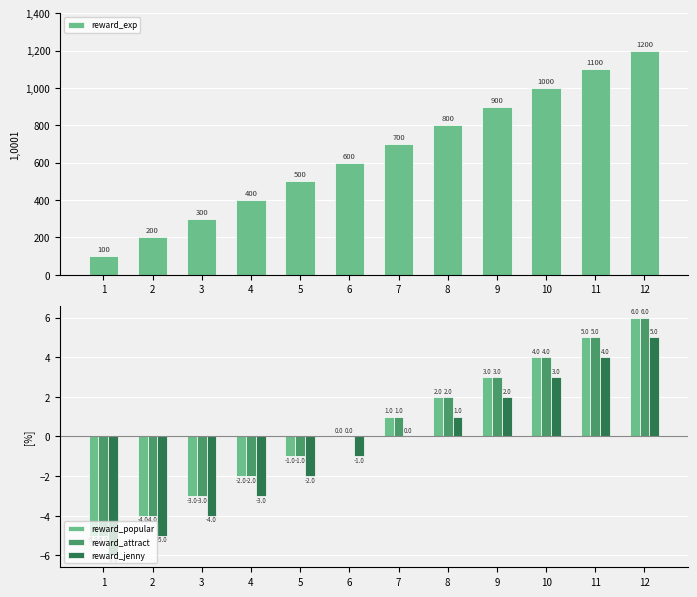

Read the reward_attract value at 1.

-5